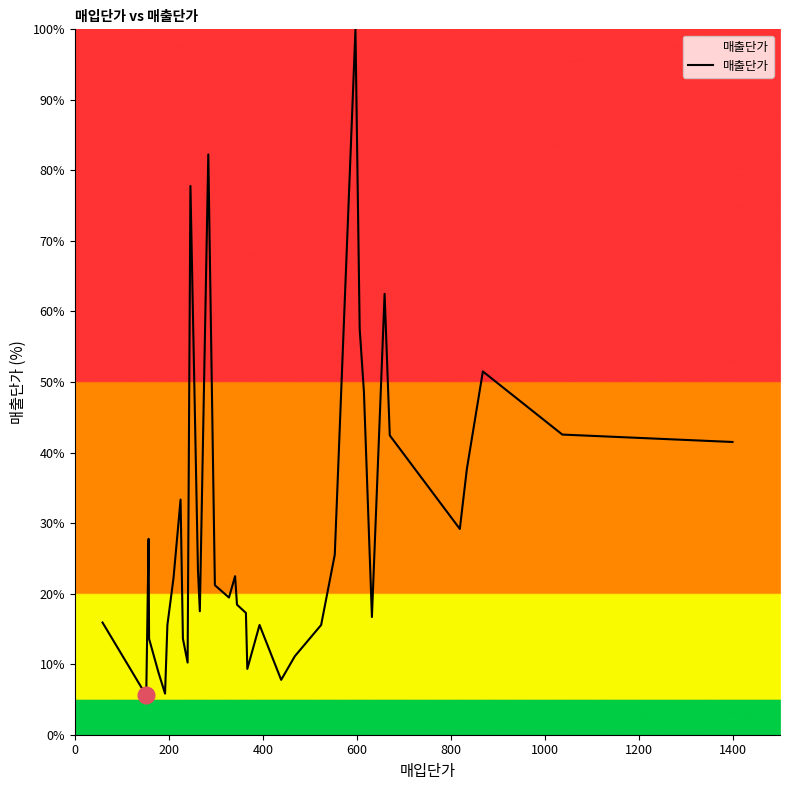

How many interior local peaks (higher than both neighbors) does the data have?

9